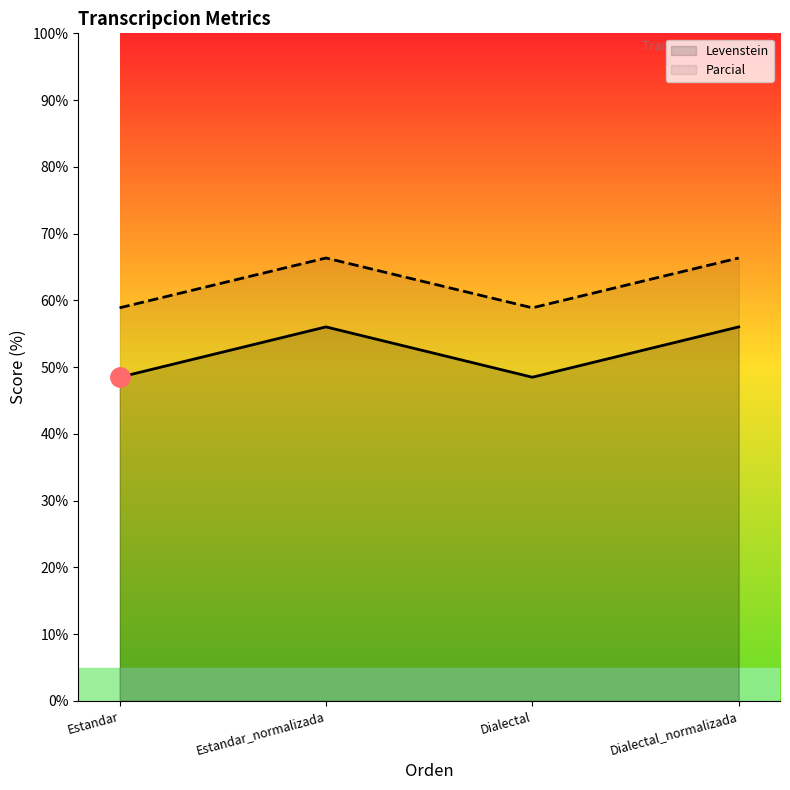

True or false: Levenstein and Parcial cross at least once.

False